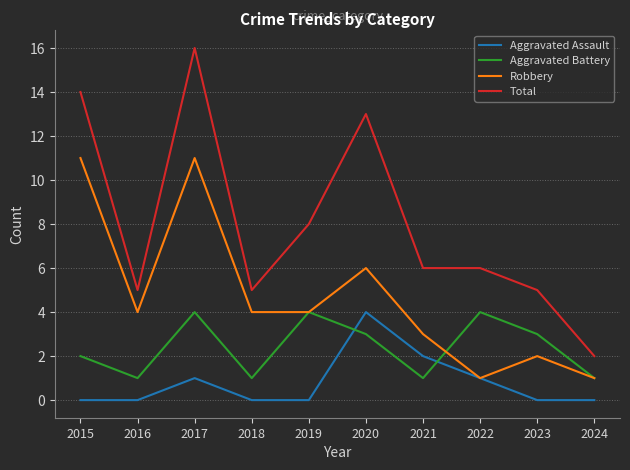

Which series changed the most between 2015 and 2022?

Robbery